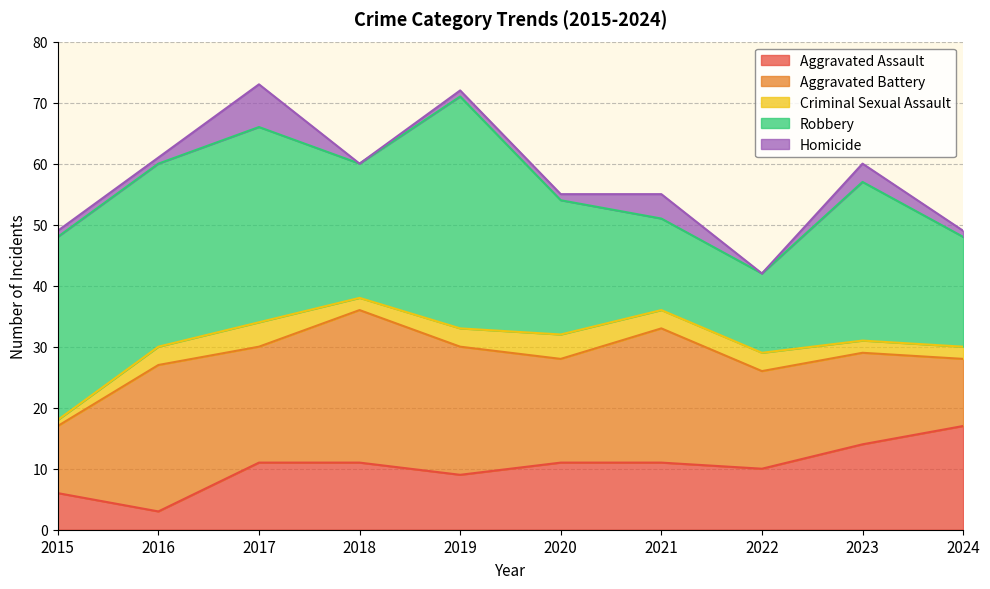

Is it true that Aggravated Battery equals 18 at 2024?

False